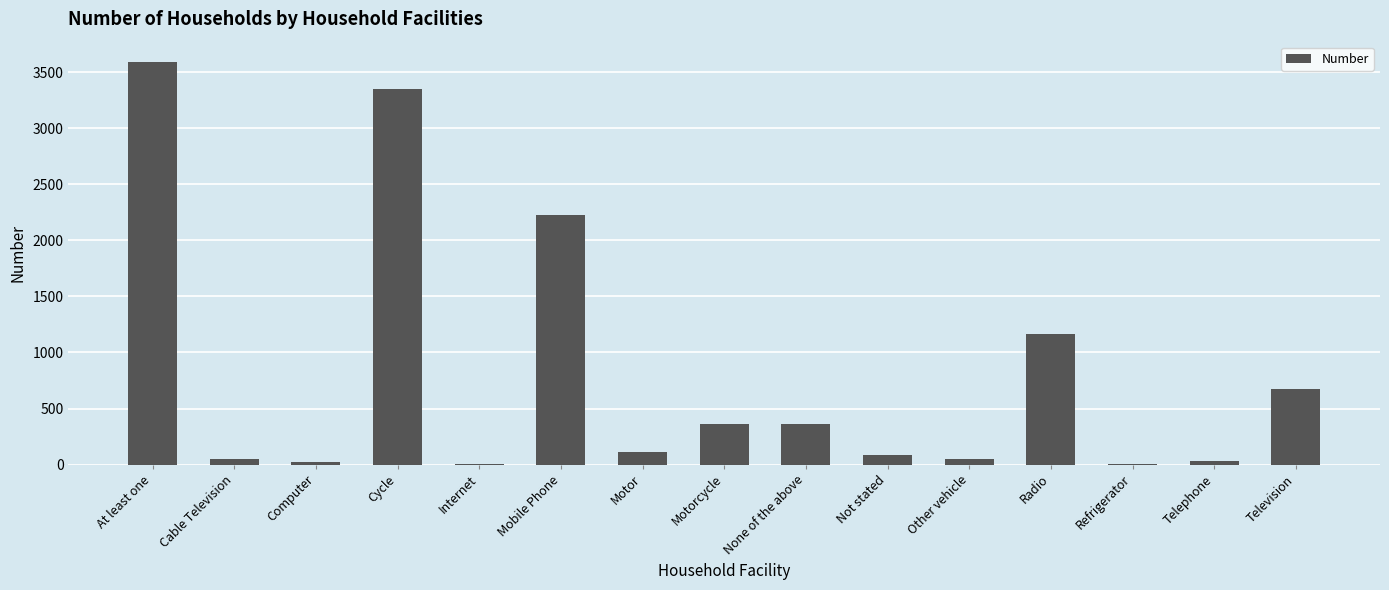

True or false: the data shows 116 at Motor.

True